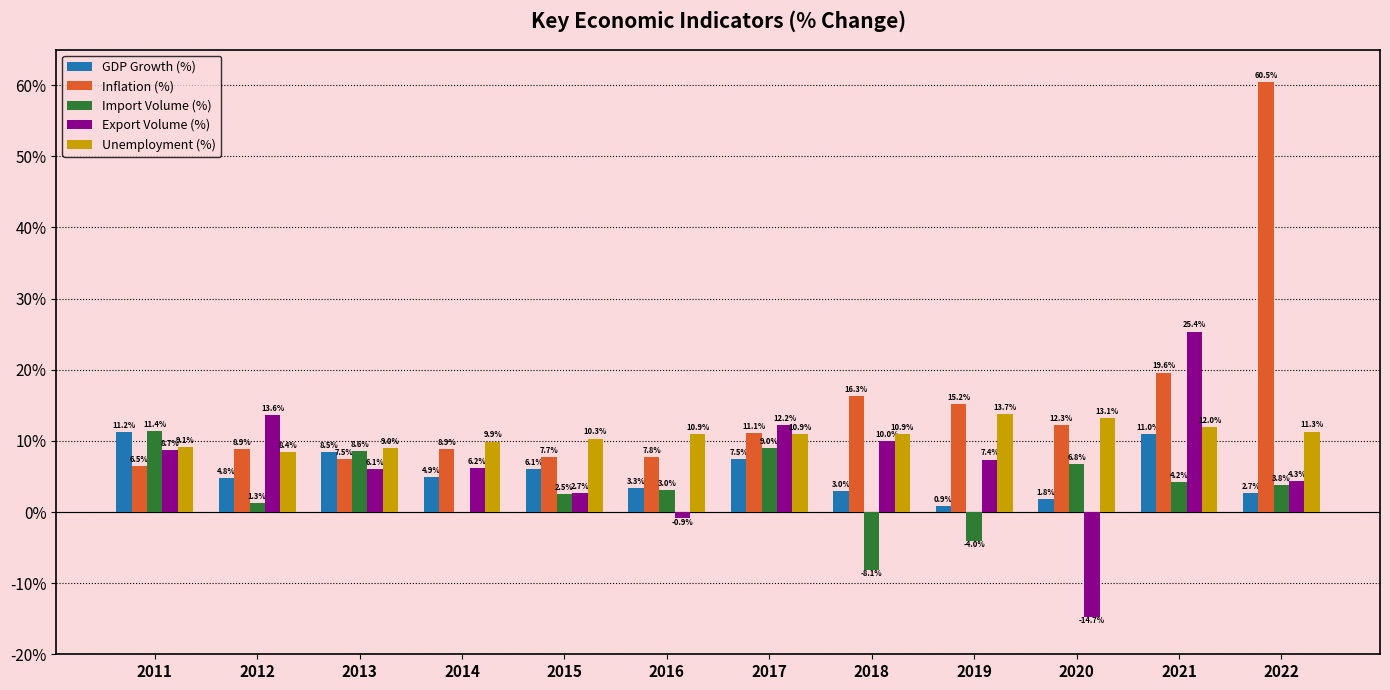

What is the maximum value shown in the chart?

60.5